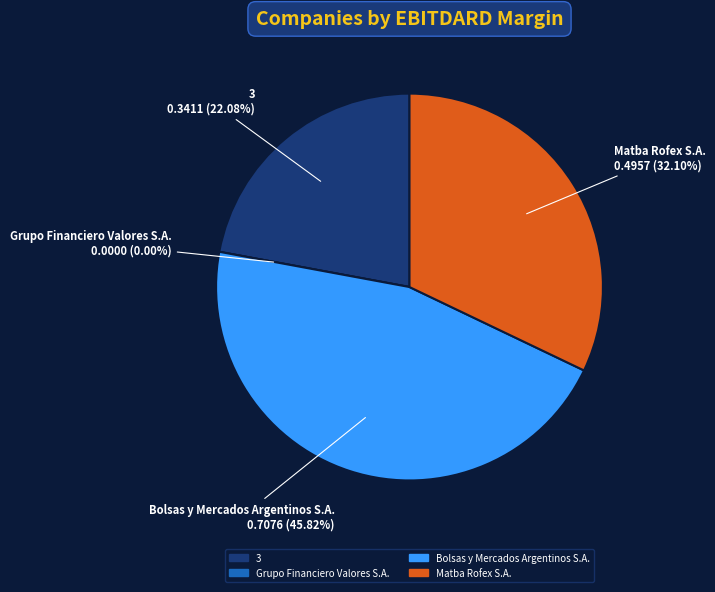

To the nearest percent, what is the average slice percentage?

25%